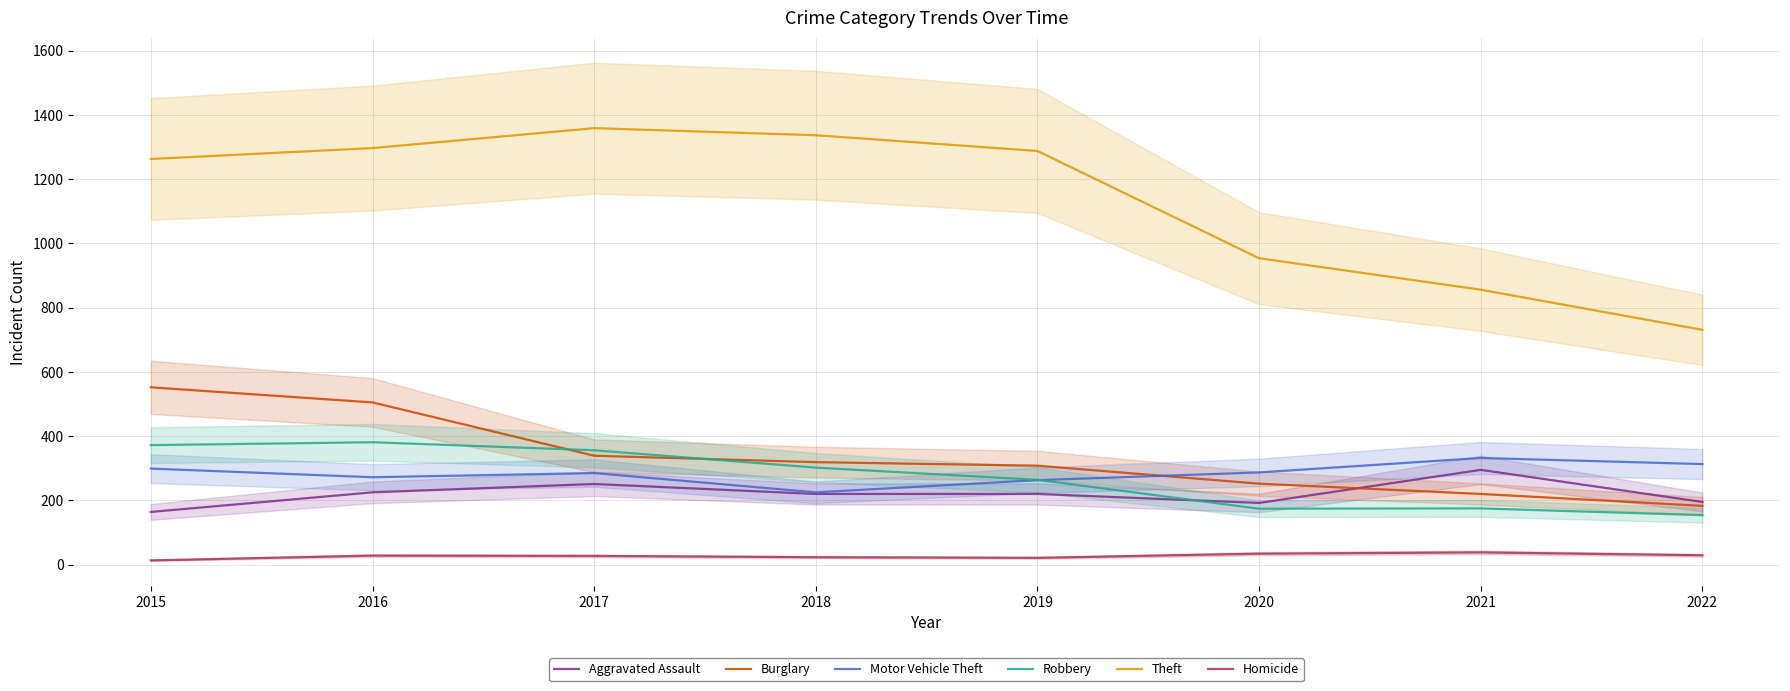

Reading left to right, what are all the values shown in this chart?

Aggravated Assault: 2015=164	2016=225	2017=251	2018=220	2019=220	2020=192	2021=295	2022=195
Burglary: 2015=552	2016=505	2017=339	2018=319	2019=308	2020=252	2021=220	2022=183
Motor Vehicle Theft: 2015=299	2016=272	2017=285	2018=225	2019=263	2020=287	2021=332	2022=313
Robbery: 2015=372	2016=381	2017=356	2018=302	2019=264	2020=174	2021=175	2022=154
Theft: 2015=1263	2016=1297	2017=1359	2018=1337	2019=1288	2020=954	2021=856	2022=731
Homicide: 2015=13	2016=28	2017=27	2018=23	2019=21	2020=34	2021=38	2022=29